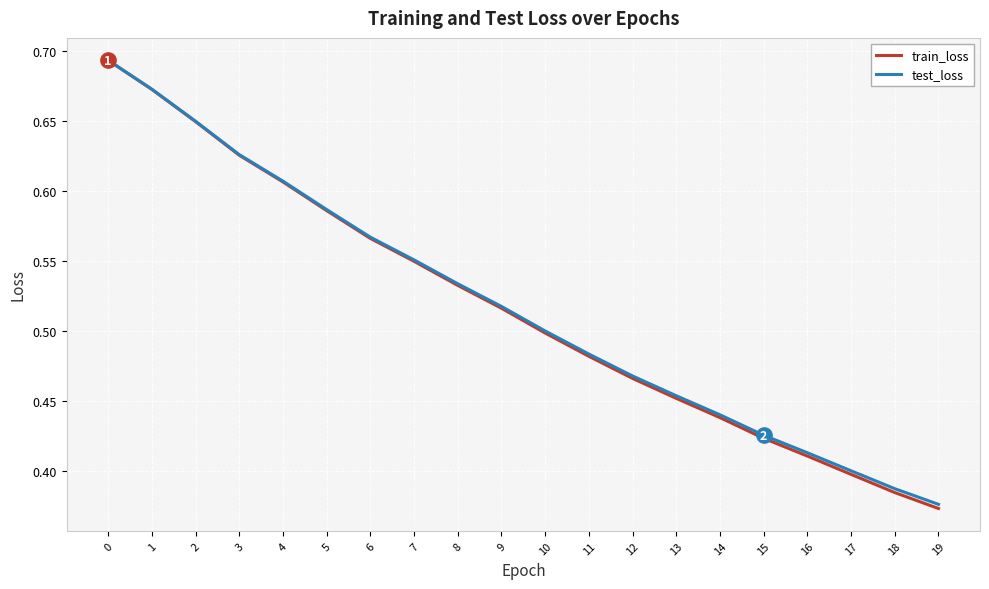

Does the chart display data point markers on the line(s)?

No